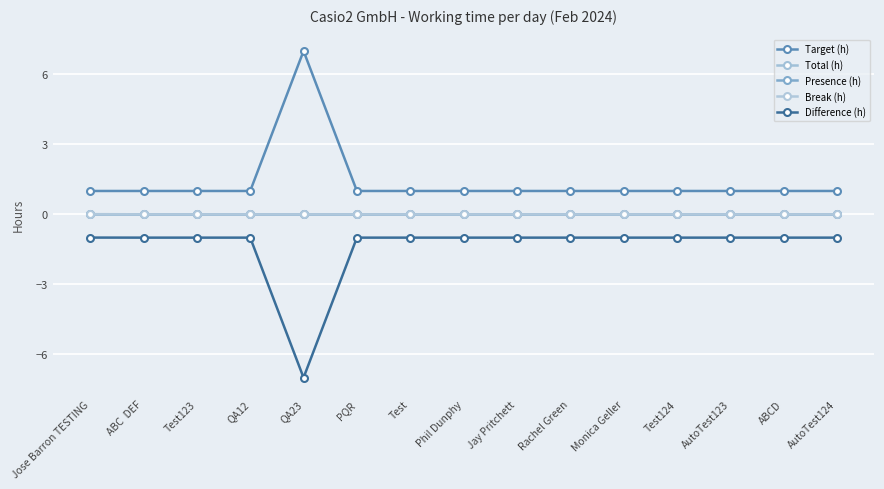

True or false: Total (h) and Break (h) cross at least once.

False